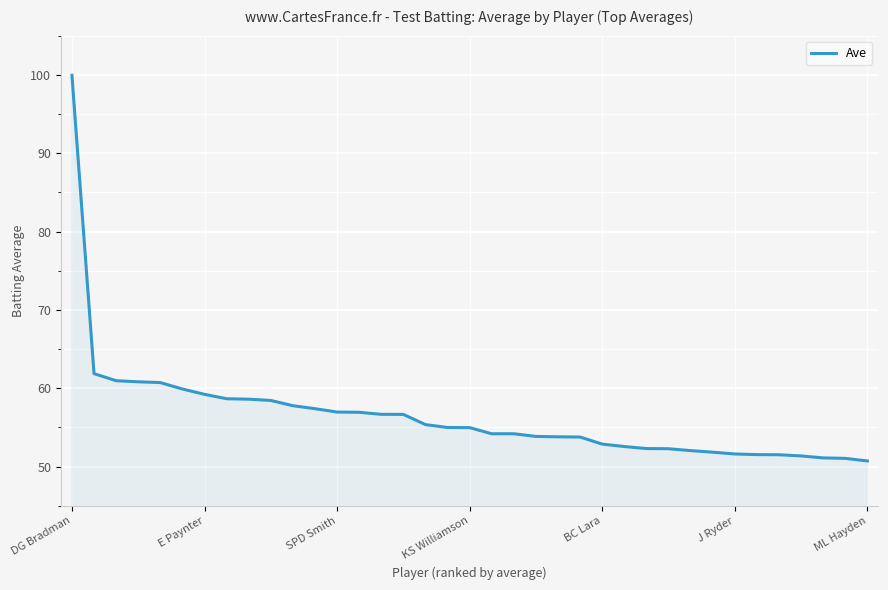

What is the greatest value displayed?

99.9